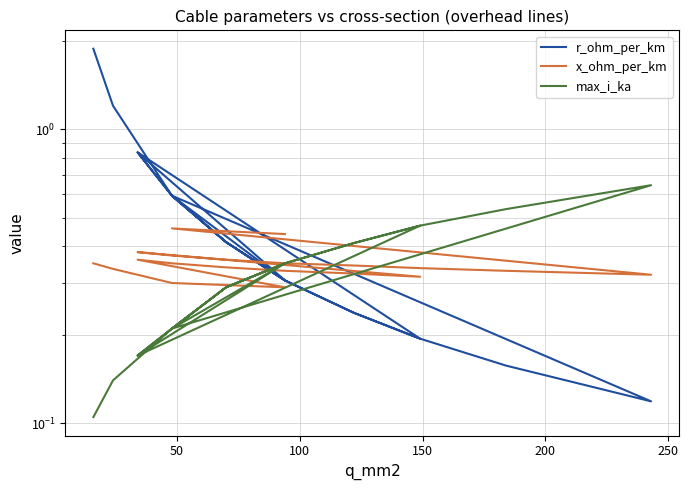

What is the smallest value displayed?

0.1